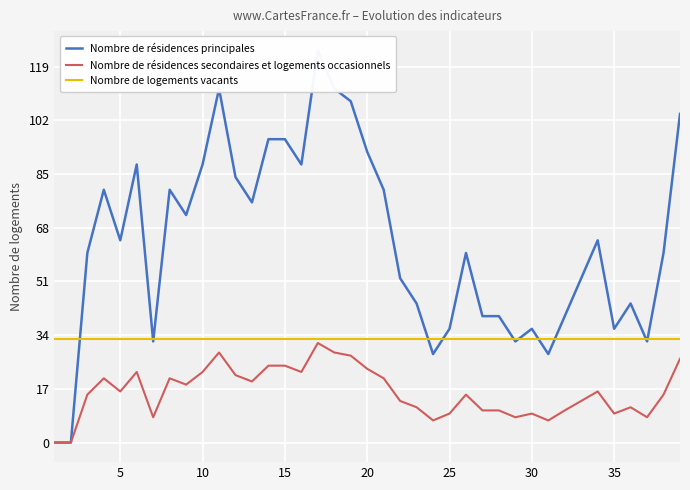

What is the maximum value for Nombre de résidences secondaires et logements occasionnels?

31.5